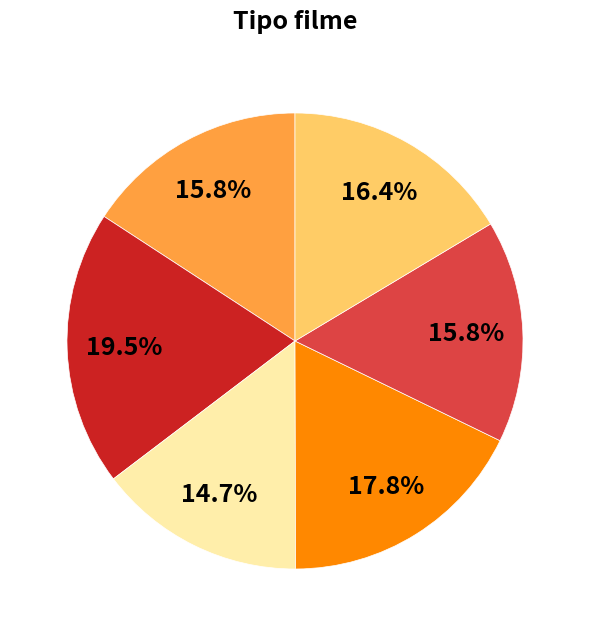

Is there any slice that represents more than half of the pie?

No